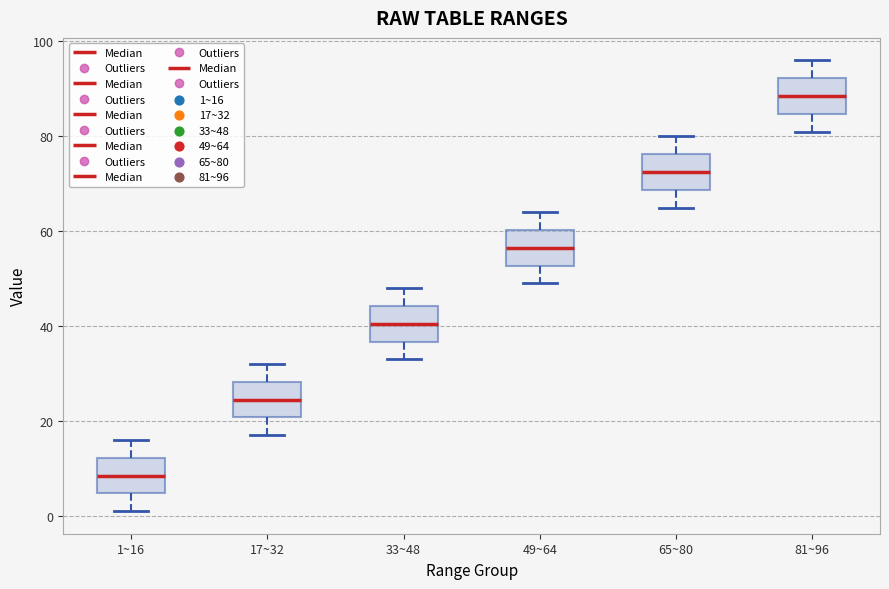

Reading left to right, read every box against the y-axis: the position of its median line, the range the box covers, and the ends of its whiskers. The values are not printed on the chart, so give them approximately, as read against the axis.

1~16: median 8, box 4 to 12, whiskers 2 to 16
17~32: median 24, box 20 to 28, whiskers 18 to 32
33~48: median 40, box 36 to 44, whiskers 34 to 48
49~64: median 56, box 52 to 60, whiskers 50 to 64
65~80: median 72, box 68 to 76, whiskers 66 to 80
81~96: median 88, box 84 to 92, whiskers 82 to 96